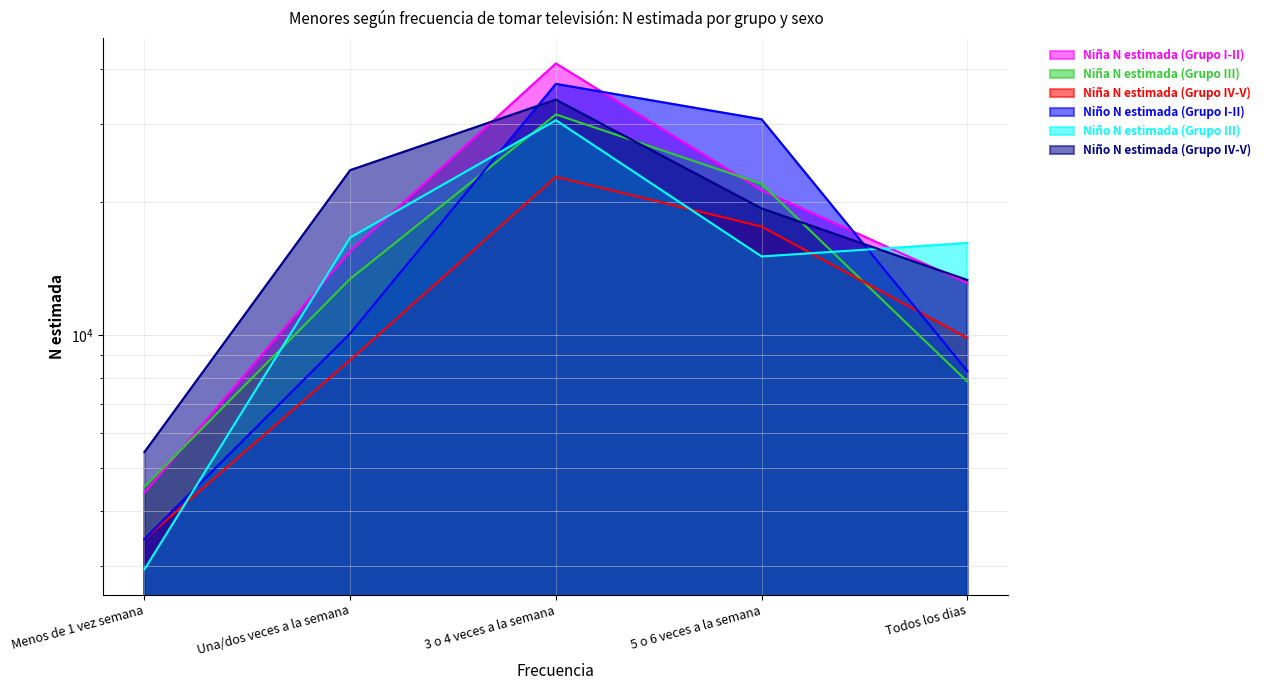

At which label does Niña N estimada (Grupo I-II) first exceed 15492?

3 o 4 veces a la semana